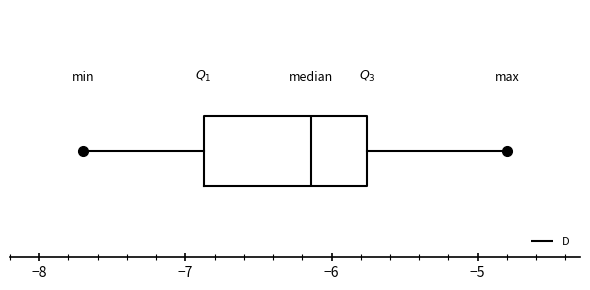

Transcribe this box plot: give where the median line is, the range the box spans, and where the two whiskers end, as read against the x-axis. The values are not printed on the chart, so give them approximately, as read against the axis.

median -6.1, box -6.9 to -5.8, whiskers -7.7 to -4.8